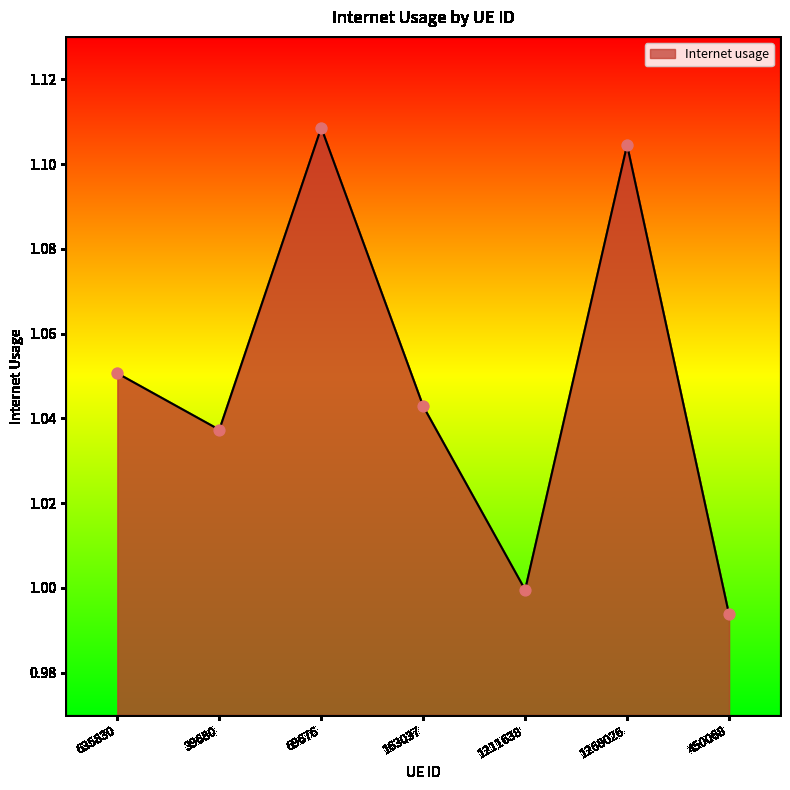

Which has a higher value, 1211638 or 450068?

1211638